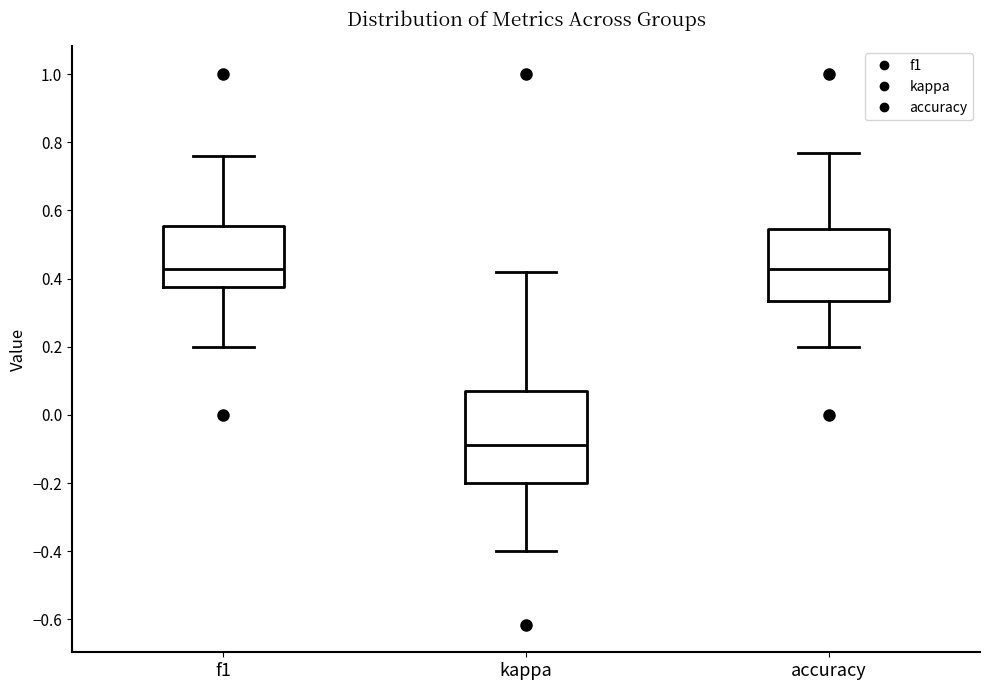

Where is the lower edge of the box for accuracy on the y-axis? The values are not printed on the chart, so give them approximately, as read against the axis.

0.34